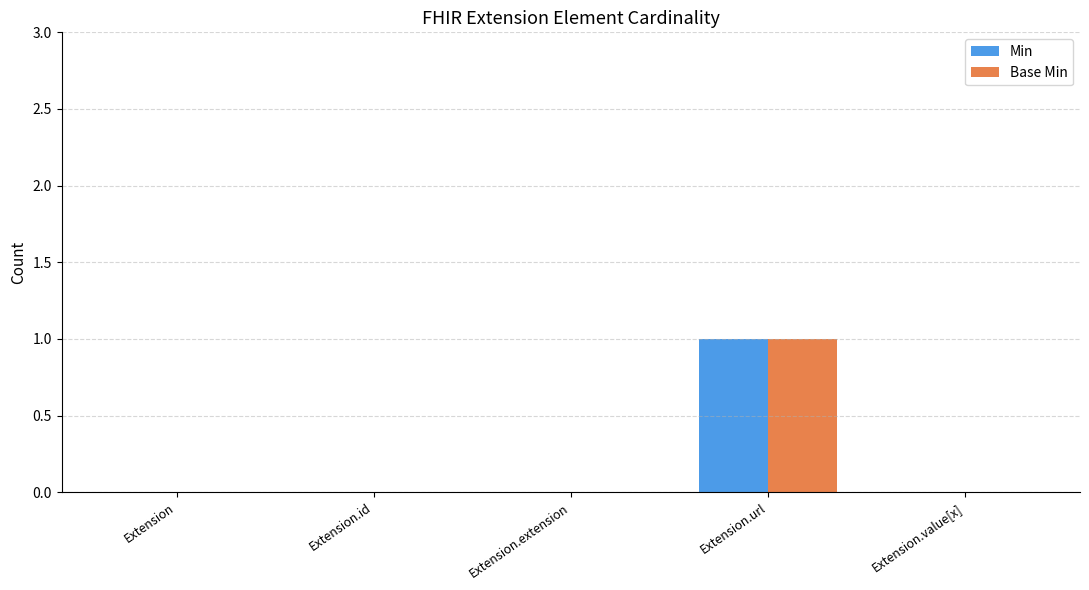

How many distinct data groups are displayed?

2